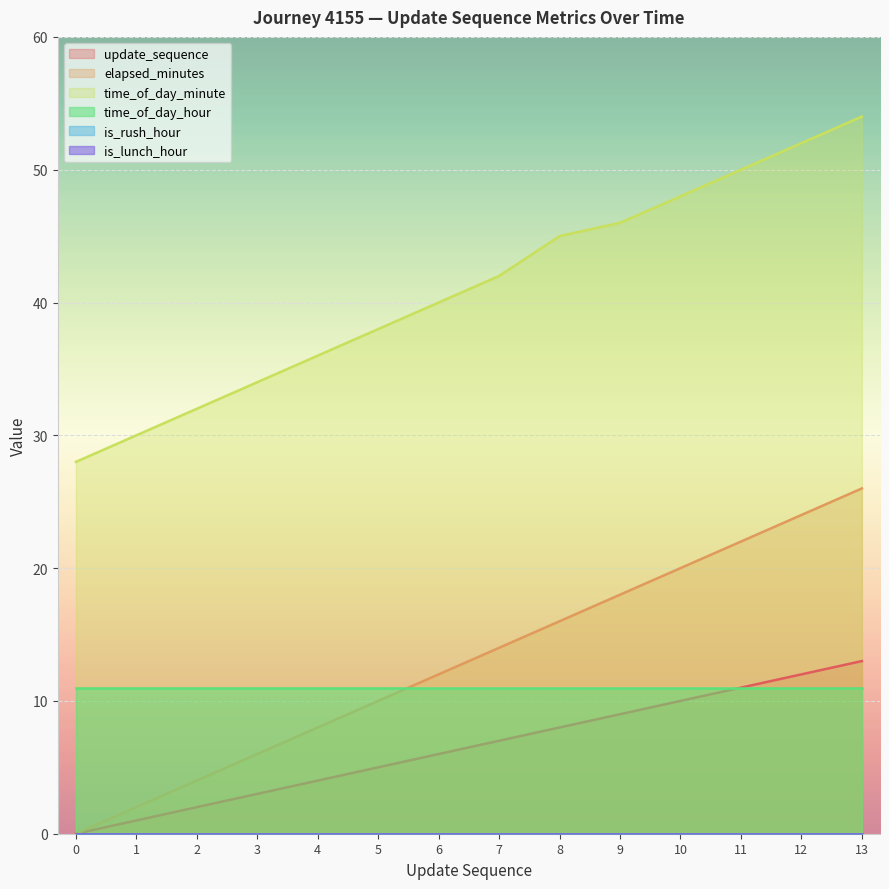

The value of time_of_day_minute at 4 is 10. True or false?

False